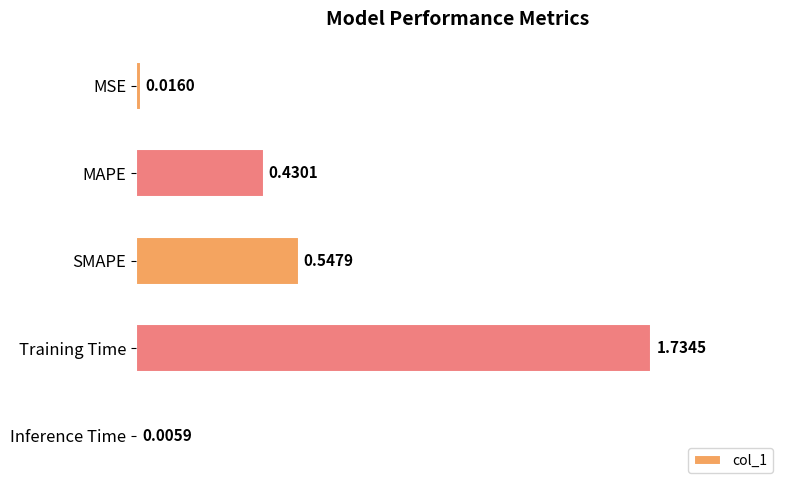

What is the change in value from MSE to MAPE?

+0.4